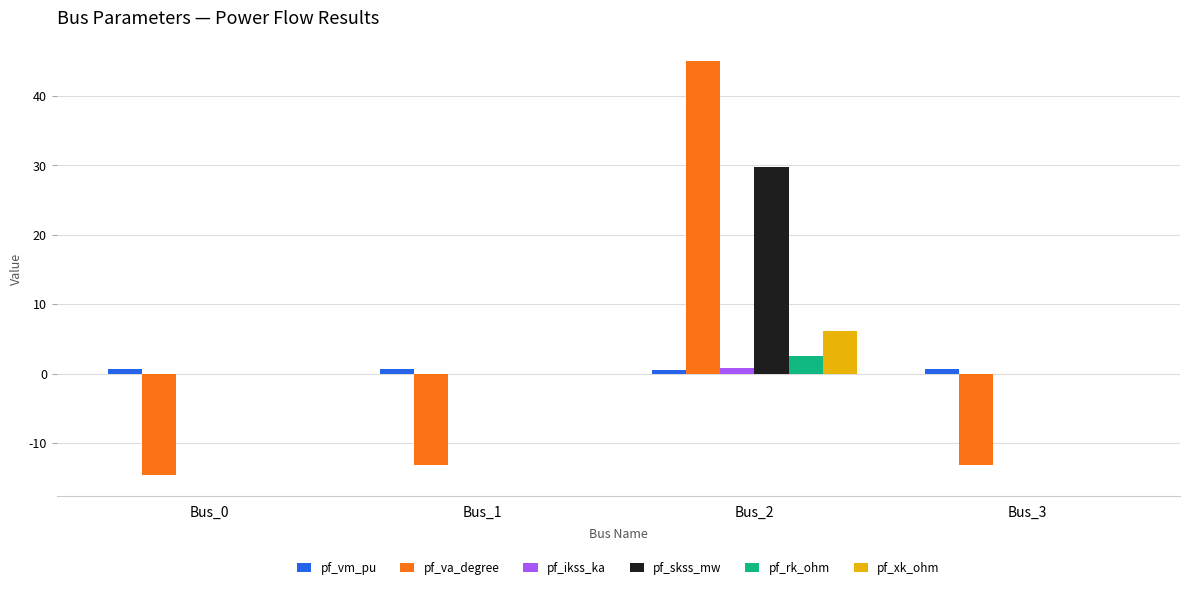

Between Bus_2 and Bus_3, which series saw the biggest shift?

pf_va_degree